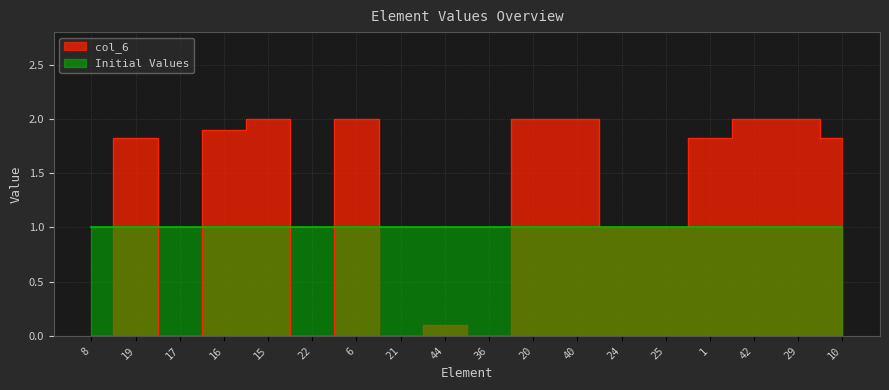

True or false: the data shows 2.9 at 20.

False